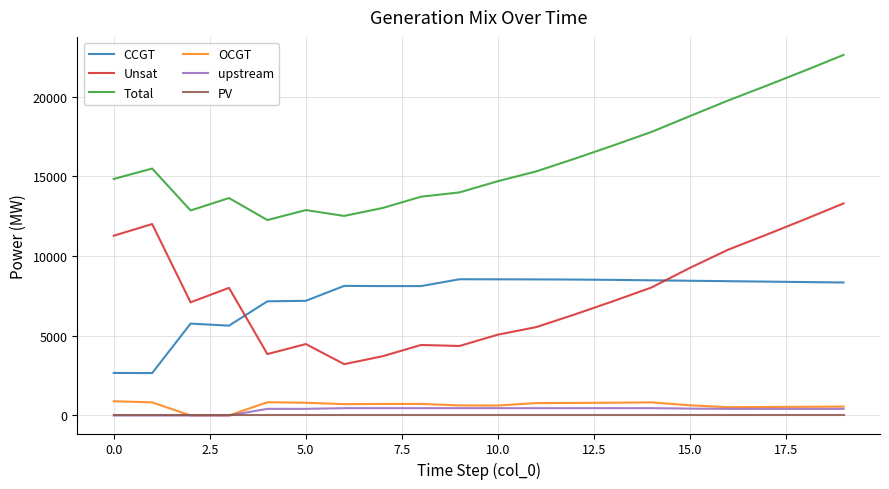

What is the maximum value for Unsat?

13300